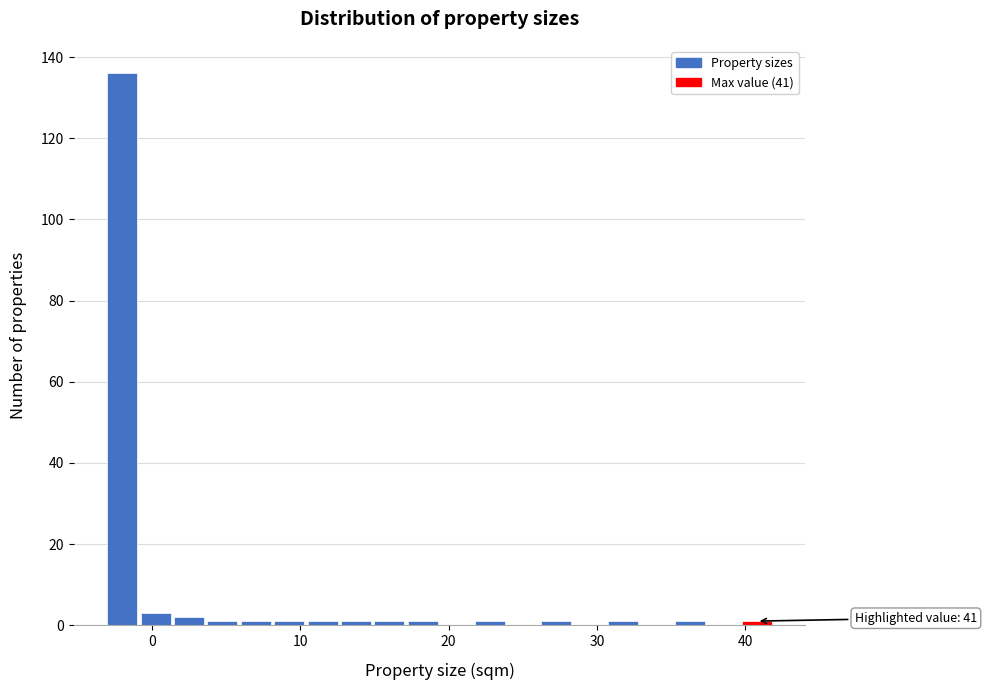

Read against the x-axis, roughly where is the centre of the tallest bar?

-2